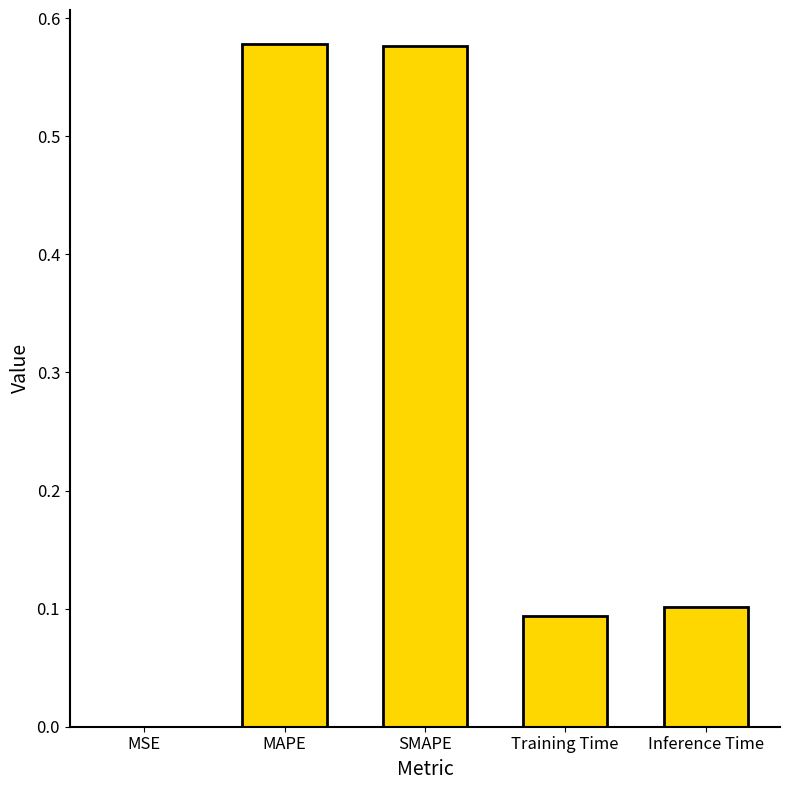

Between Training Time and MSE, which is larger?

Training Time